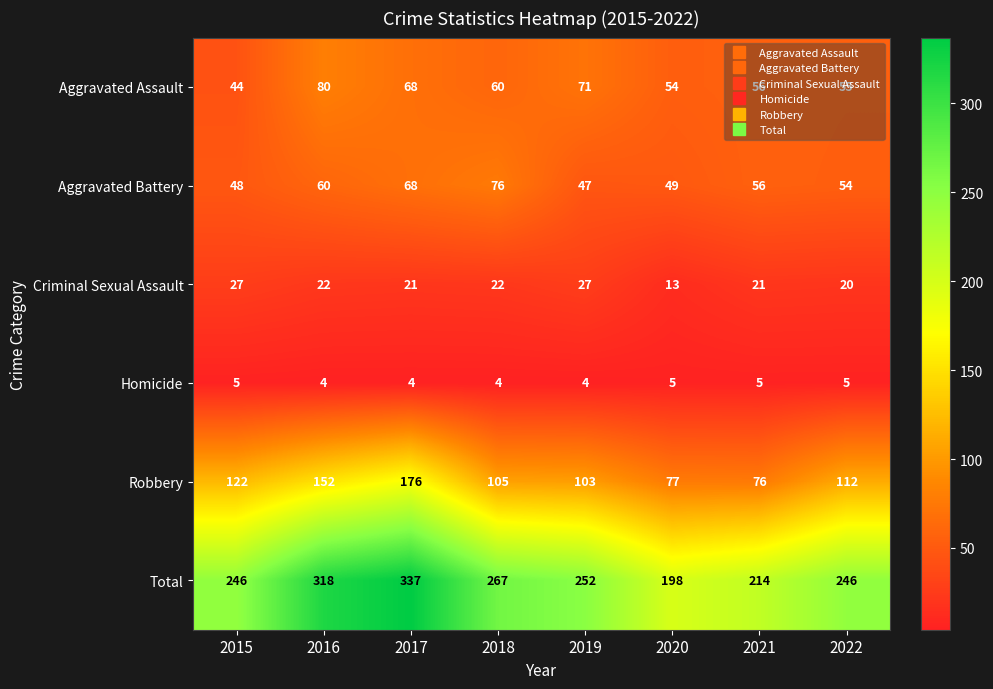

What is the spread (max minus min) of values at 2018?

263